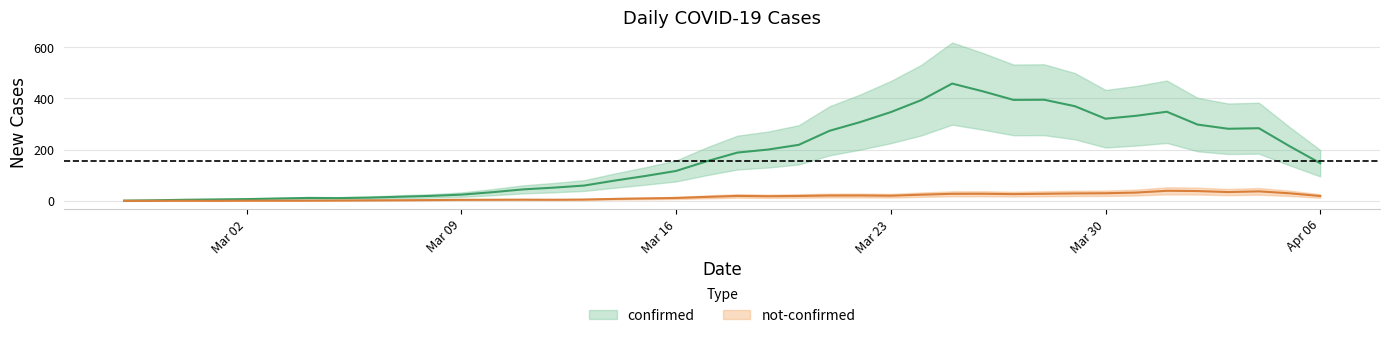

How many series are shown in this chart?

2